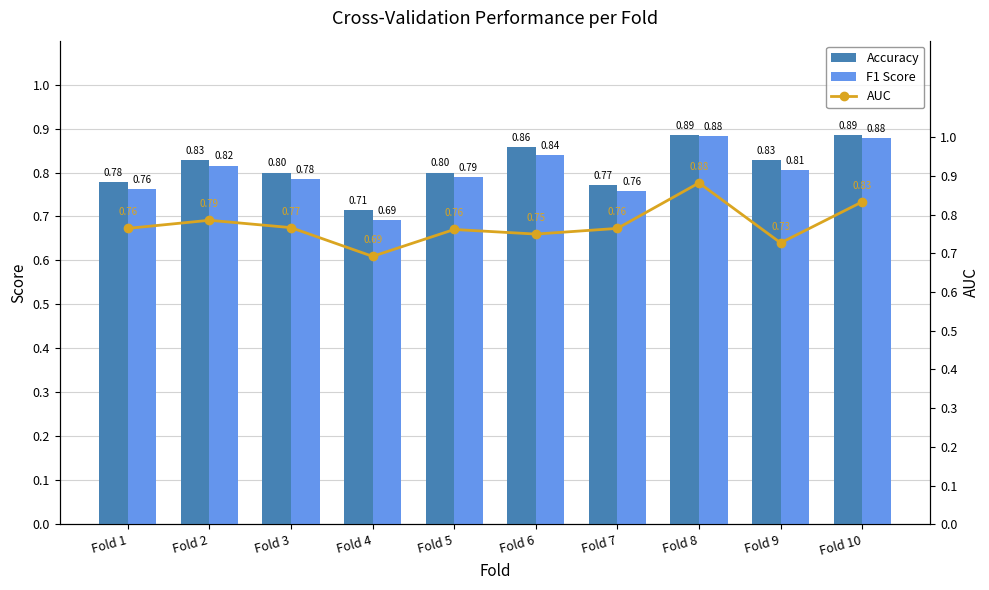

What is the minimum value for Accuracy?

0.7